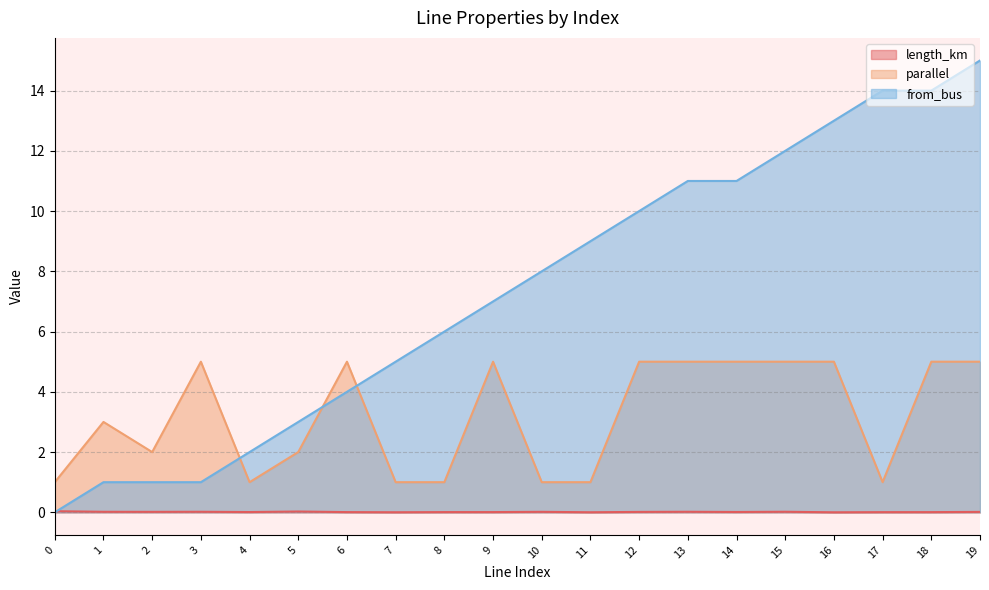

Reading right to left, transcribe all the data shown in this chart.

length_km: 0.0	0.0	0.0	0.0	0.0	0.0	0.0	0.0	0.0	0.0	0.0	0.0	0.0	0.0	0.0	0.0	0.0	0.0	0.0	0.0
parallel: 5.0	5.0	1.0	5.0	5.0	5.0	5.0	5.0	1.0	1.0	5.0	1.0	1.0	5.0	2.0	1.0	5.0	2.0	3.0	1.0
from_bus: 15.0	14.0	14.0	13.0	12.0	11.0	11.0	10.0	9.0	8.0	7.0	6.0	5.0	4.0	3.0	2.0	1.0	1.0	1.0	0.0